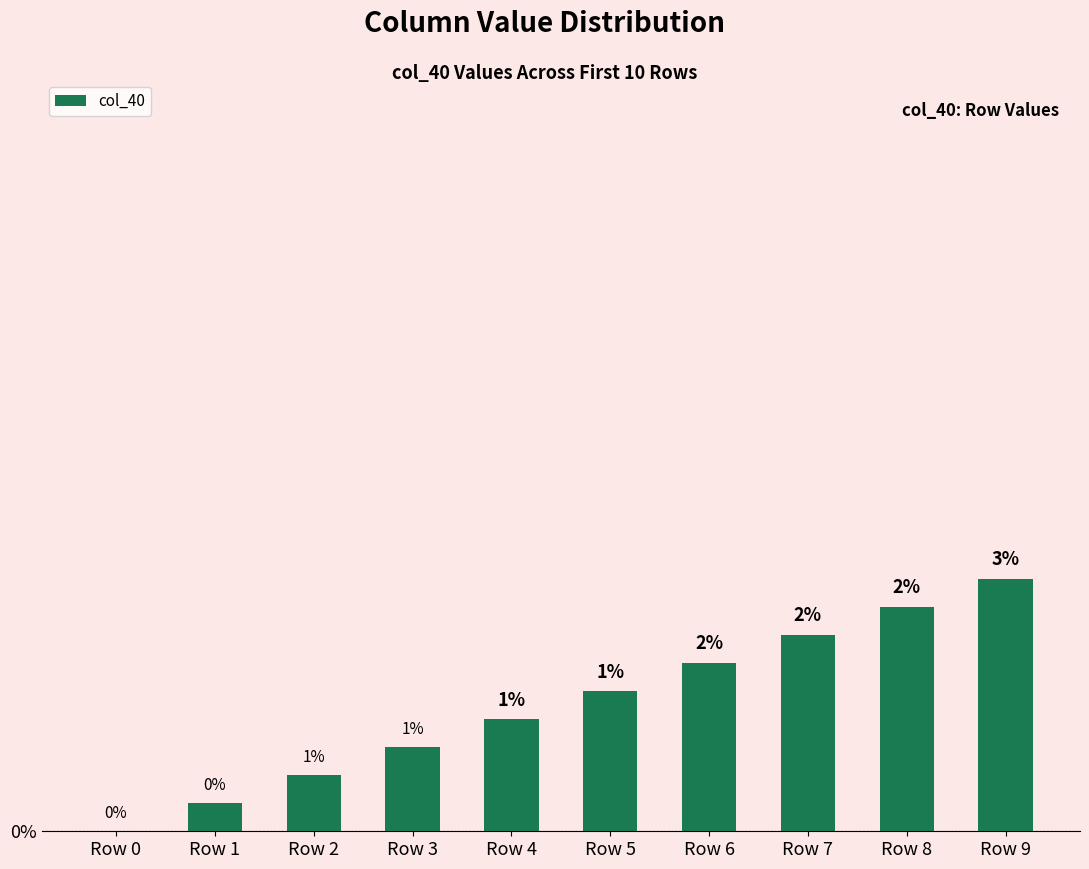

Are the bars horizontal?

No